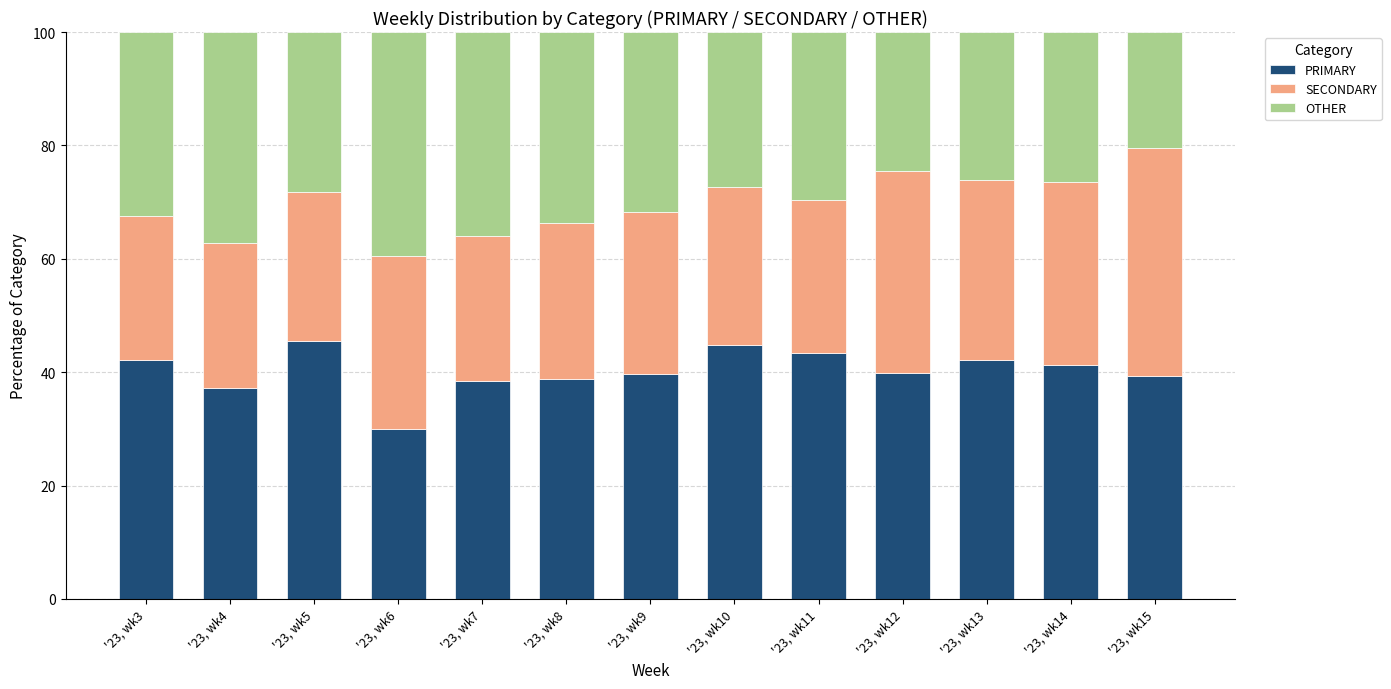

What is the lowest value of the PRIMARY series?

30.0